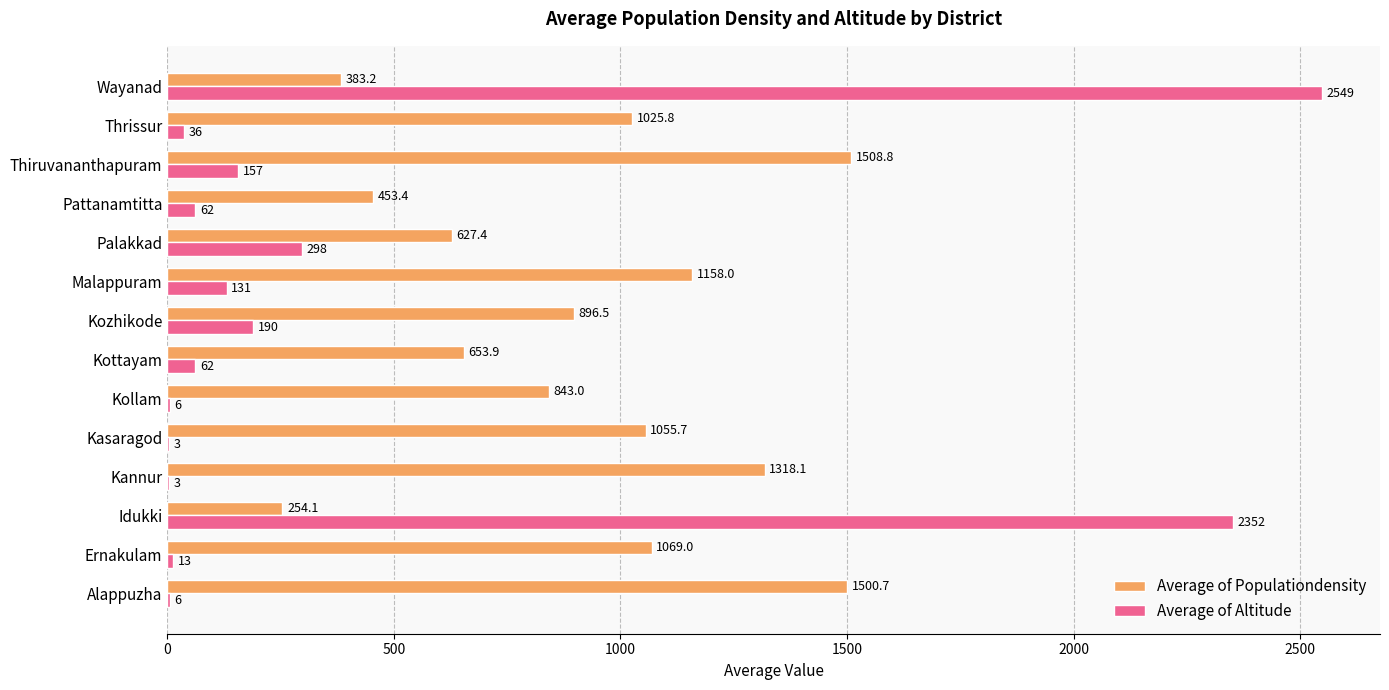

What are all the series names shown in the legend?

Average of Populationdensity, Average of Altitude